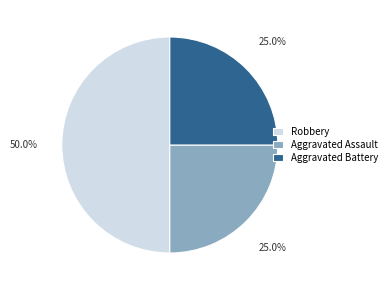

How many segments does this pie chart have?

3